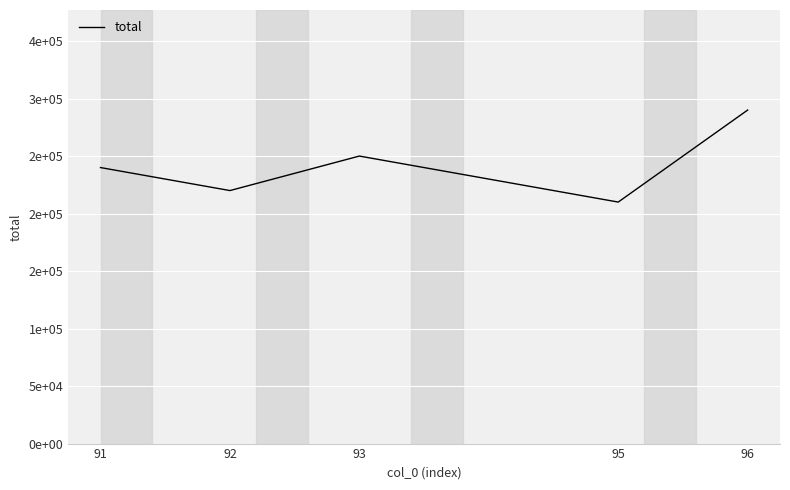

Approximately how many times larger is the value at 95 compared to 92?

1.0